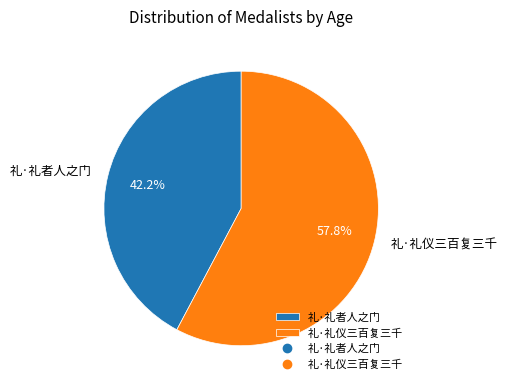

Between 礼·礼者人之门 and 礼·礼仪三百复三千, which is larger?

礼·礼仪三百复三千